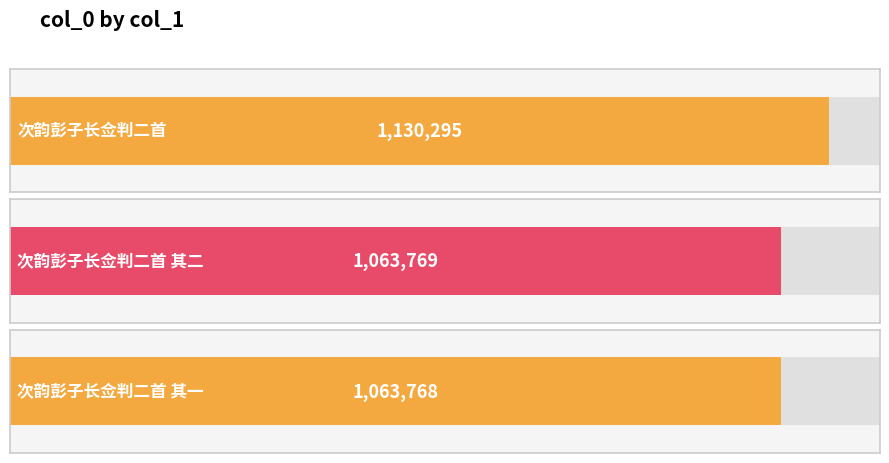

What is the label of the 3rd bar from the right?

次韵彭子长佥判二首